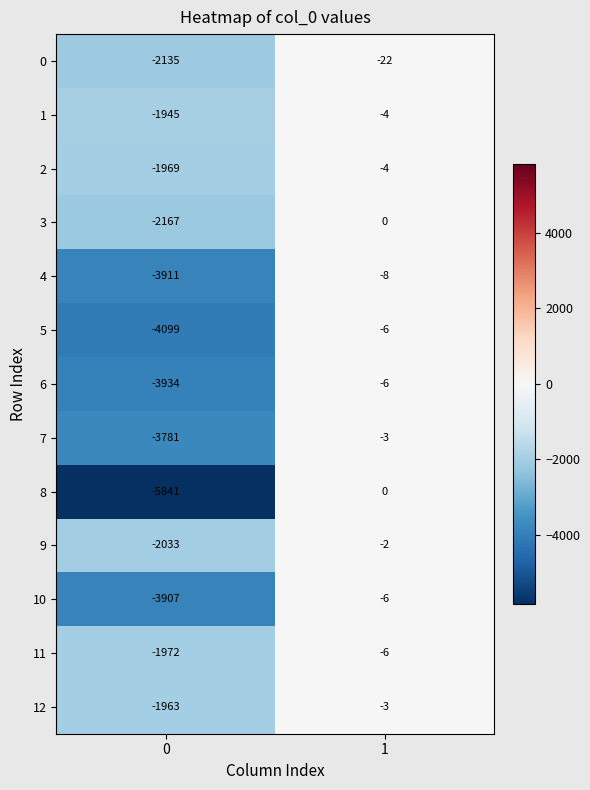

Rank the categories by 7 value from lowest to highest.

0, 1